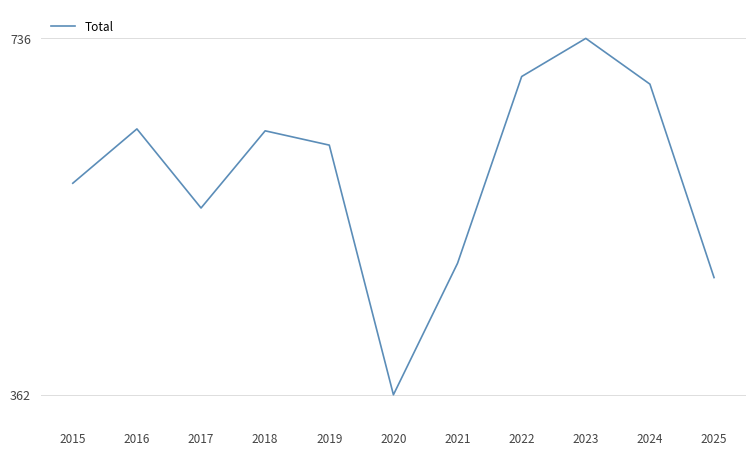

What is the difference between the maximum and minimum values?

374